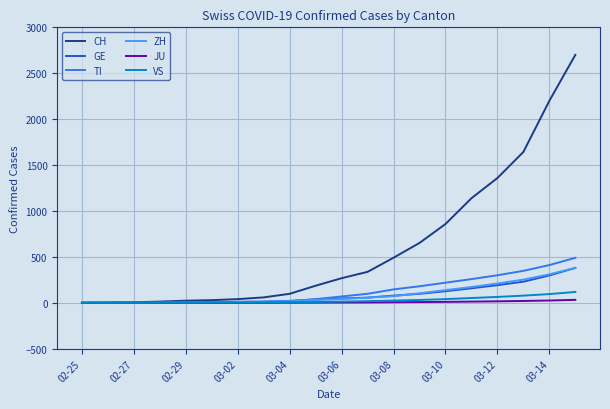

Which series has the largest total across all categories?

CH